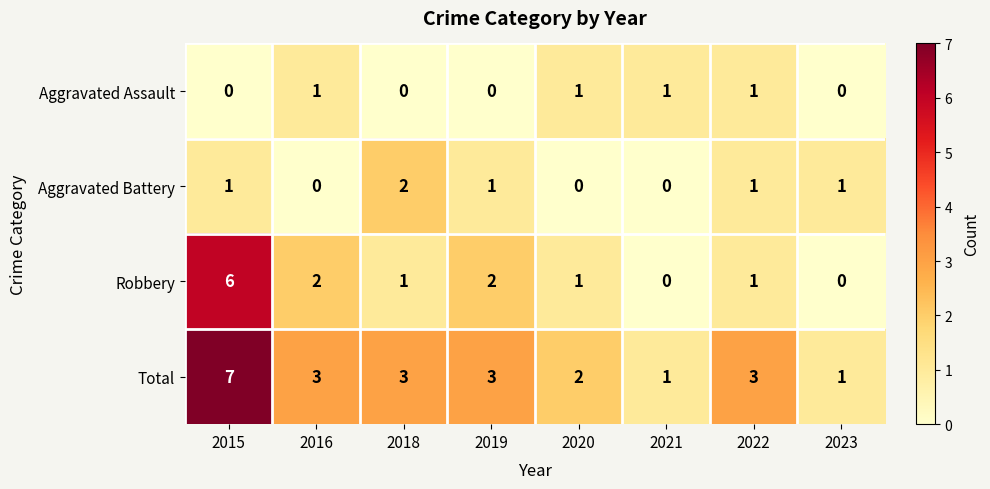

What is the difference between the maximum and minimum values in the Total series?

6